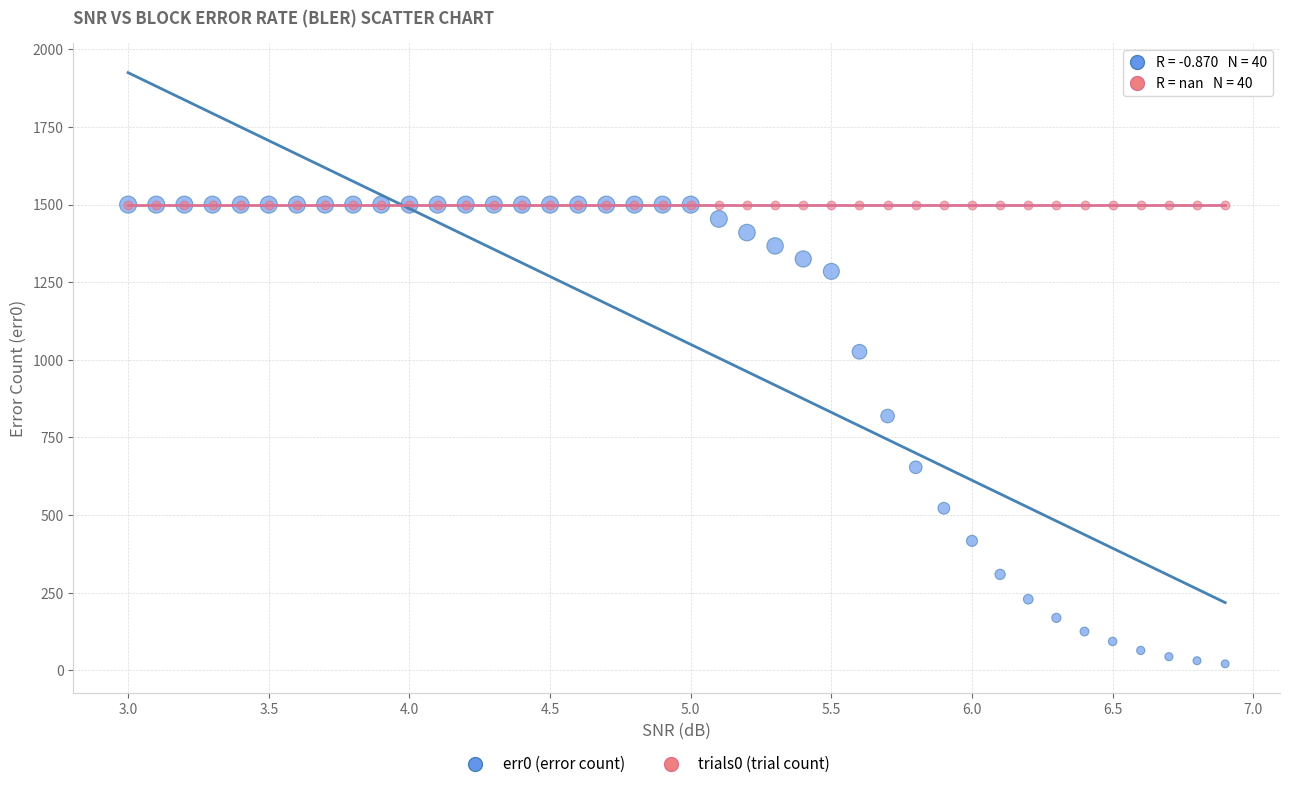

Across all series, what Y value is closest to 760?

819